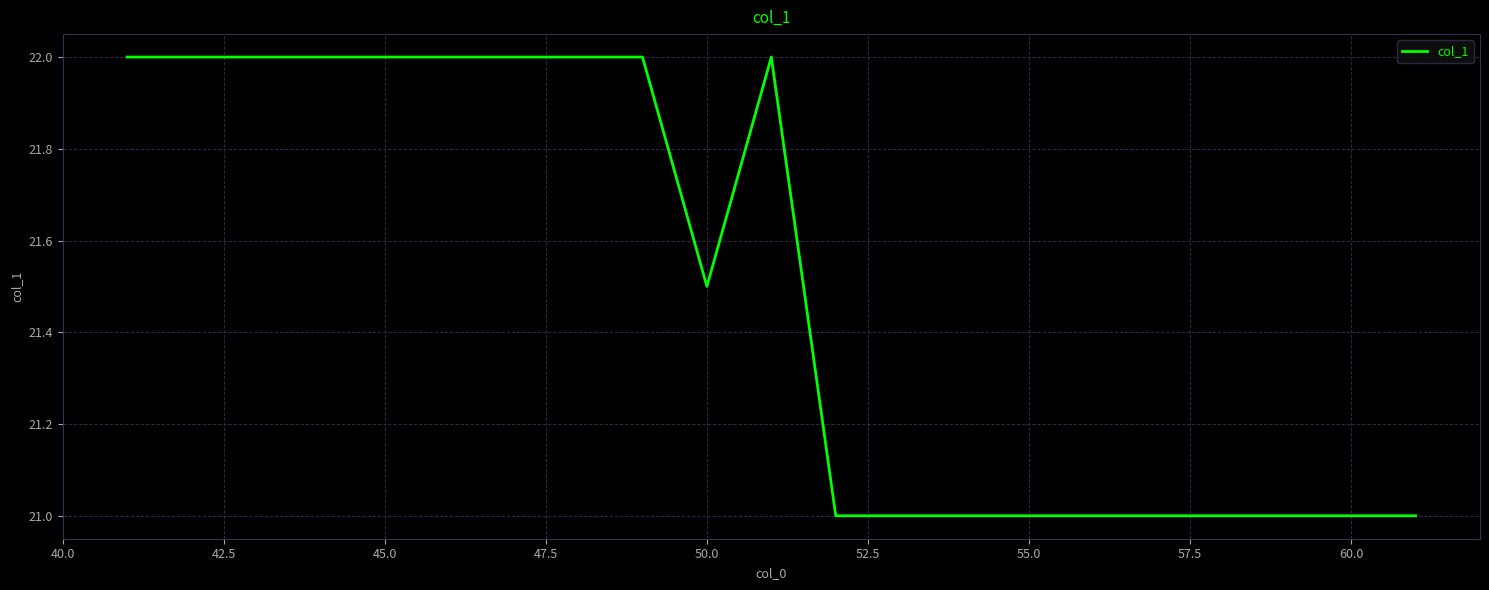

What is the difference between the maximum and minimum values?

1.0